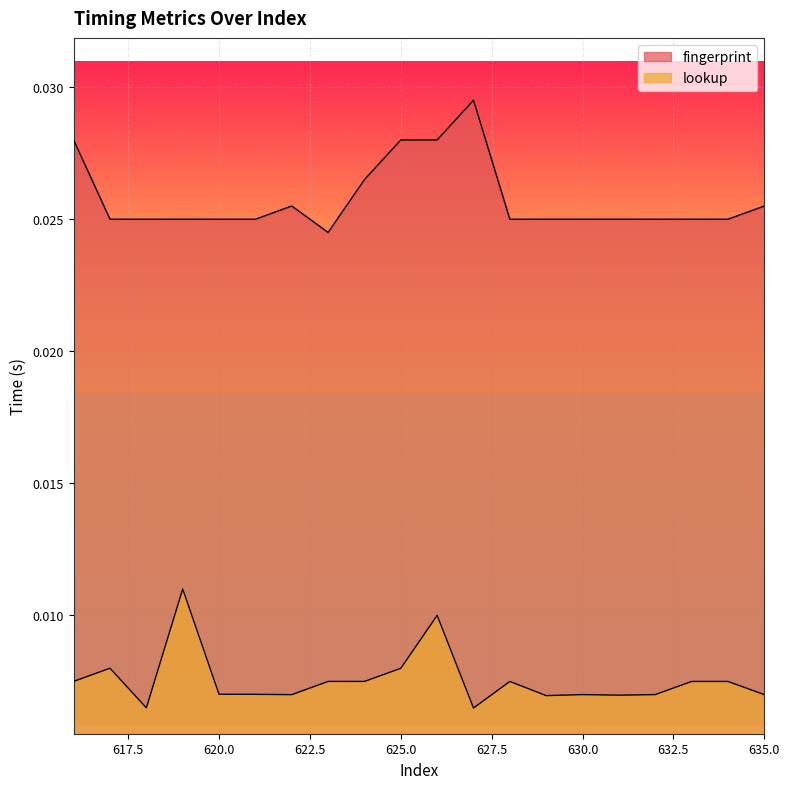

Between 616 and 620, which series saw the biggest shift?

fingerprint